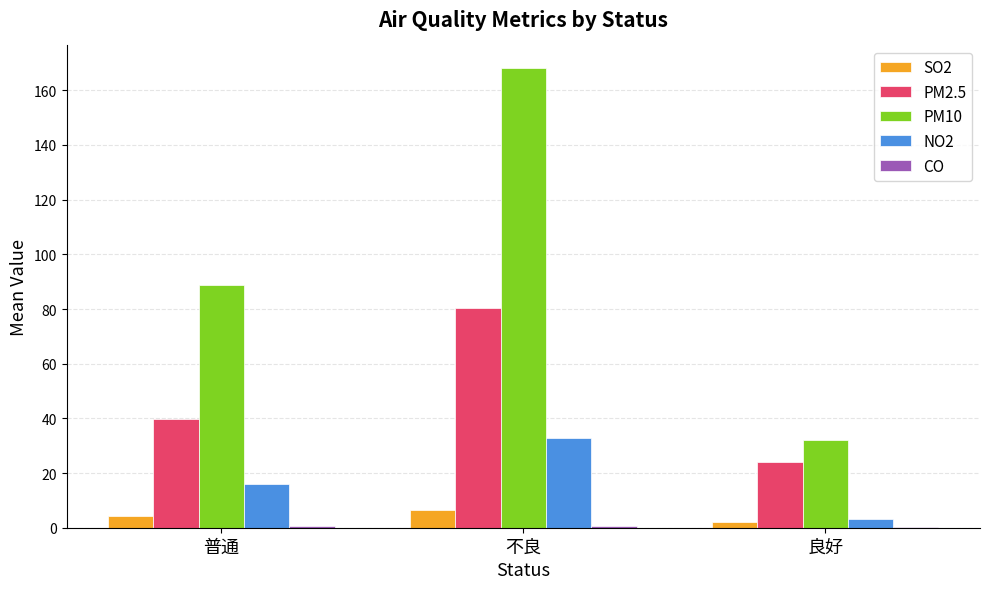

At which category does the chart reach its peak across all series?

不良